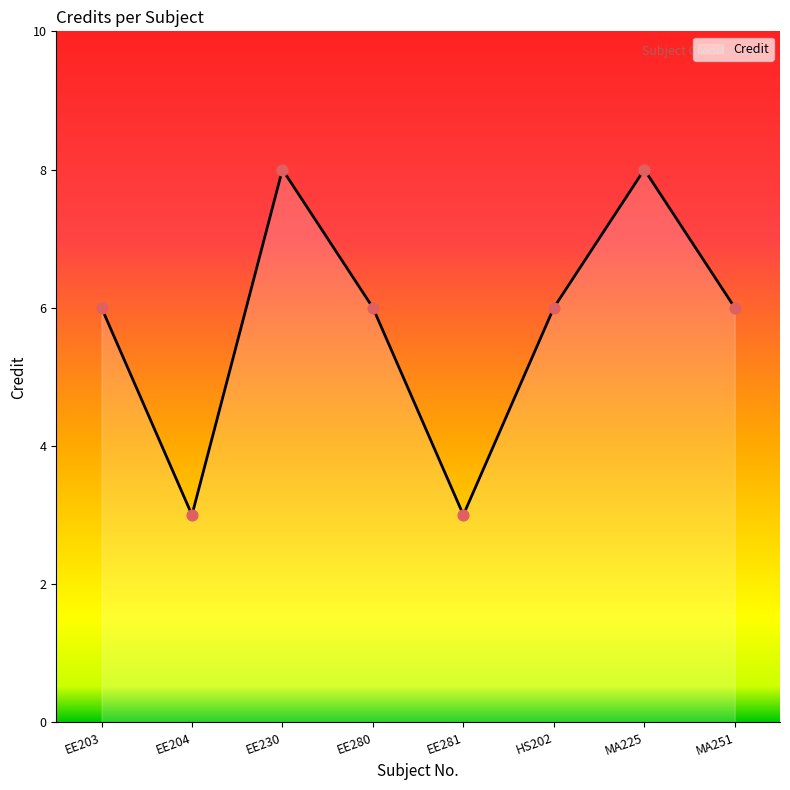

What is the ratio of the value at EE230 to the value at MA251?

1.3